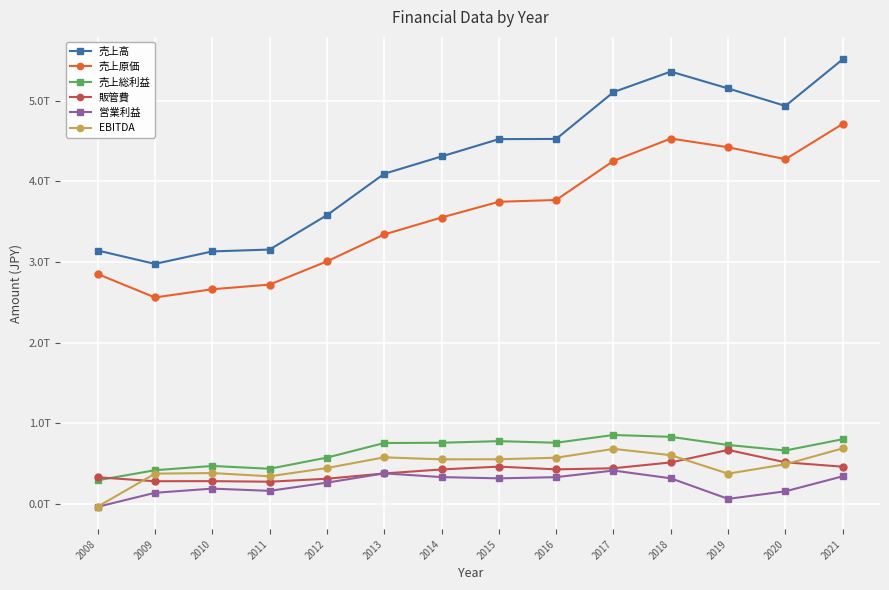

Is this an area chart (filled region under the line)?

No